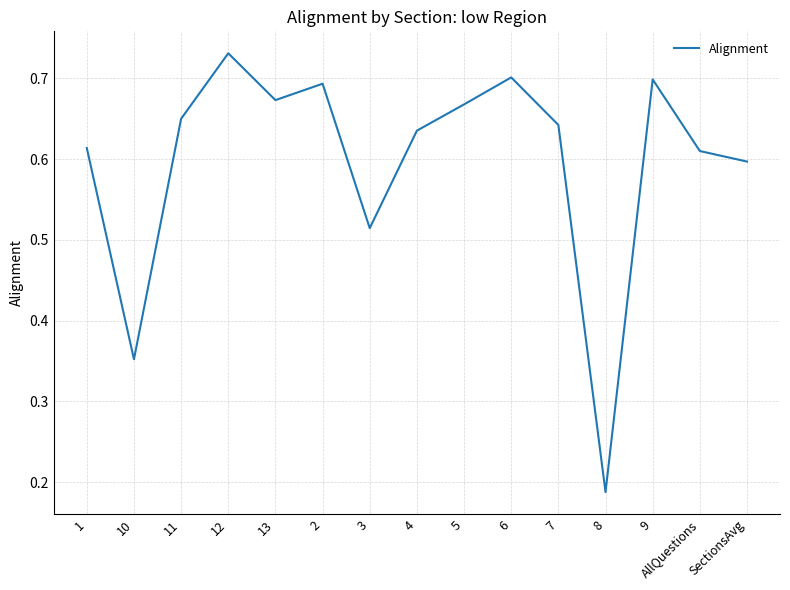

At which label is the value closest to 0?

8